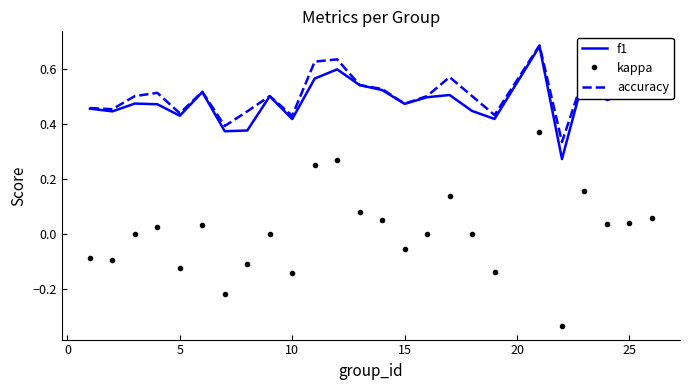

True or false: accuracy and kappa intersect in this chart.

False